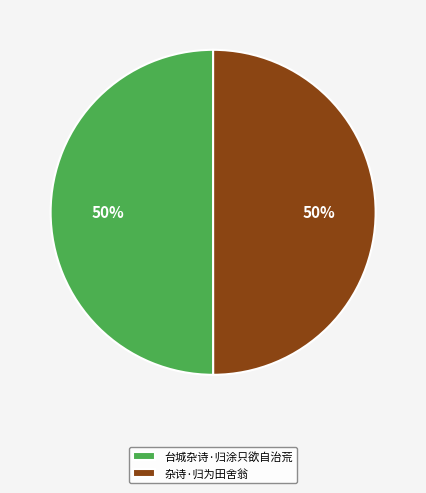

True or false: 杂诗·归为田舍翁 accounts for 50% of the total.

True